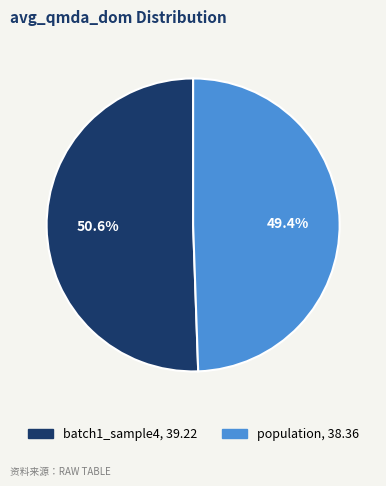

What portion of the pie excludes population?

50.6%